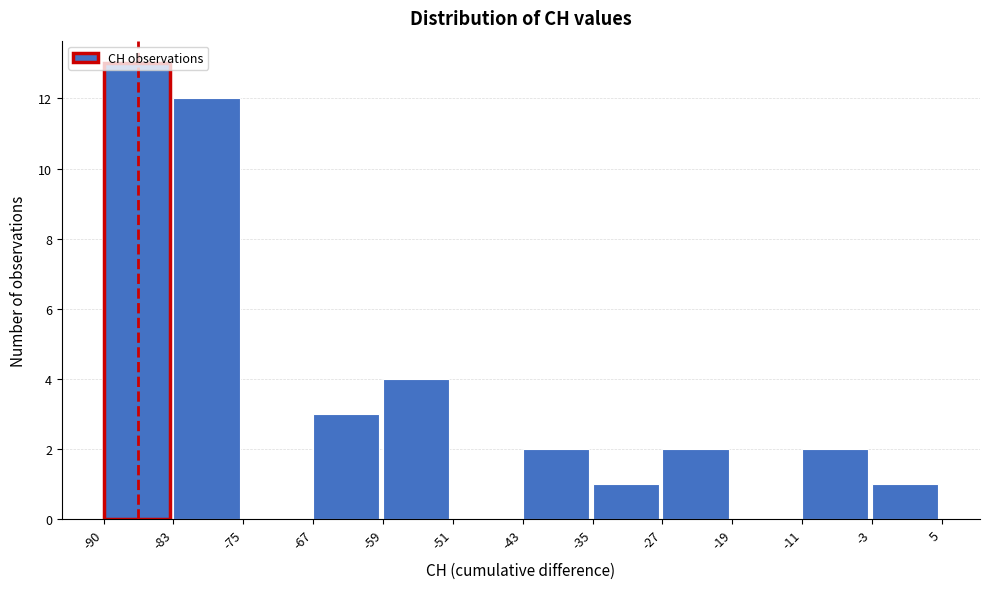

Reading left to right, list every bar in this chart as the range it spans on the x-axis followed by its height. The values are not printed on the chart, so give them approximately, as read against the axis.

-90 to -83: 13
-83 to -75: 12
-75 to -67: 0
-67 to -59: 3
-59 to -51: 4
-51 to -43: 0
-43 to -35: 2
-35 to -27: 1
-27 to -19: 2
-19 to -11: 0
-11 to -3: 2
-3 to 5: 1